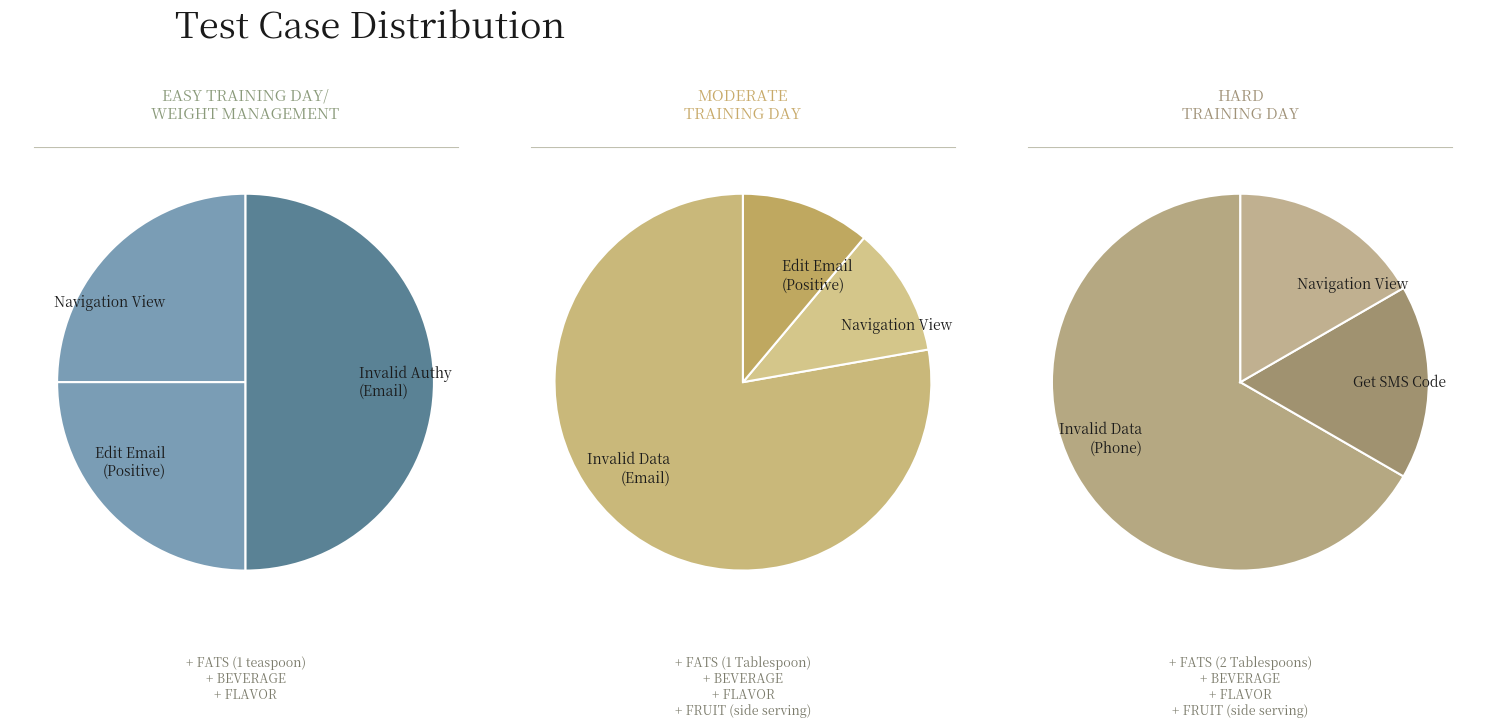

What percentage do testEditEmailAddress and testPhoneVerificationInvalidData together represent?

31.2%